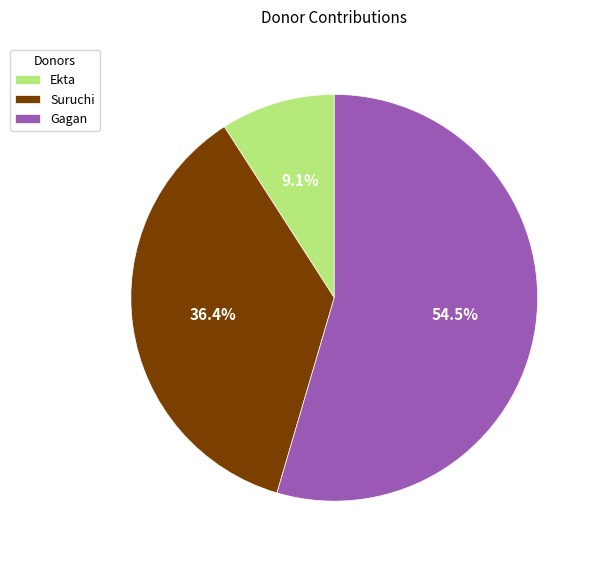

To the nearest percent, what is the difference between the largest and smallest slice percentages?

45%